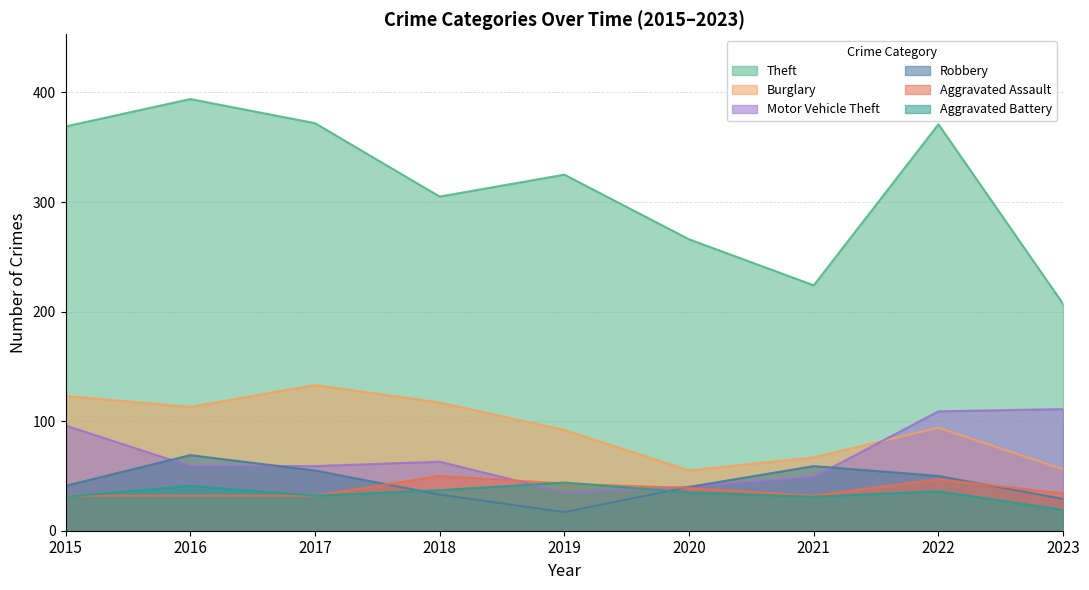

What is the minimum value for Aggravated Assault?

32